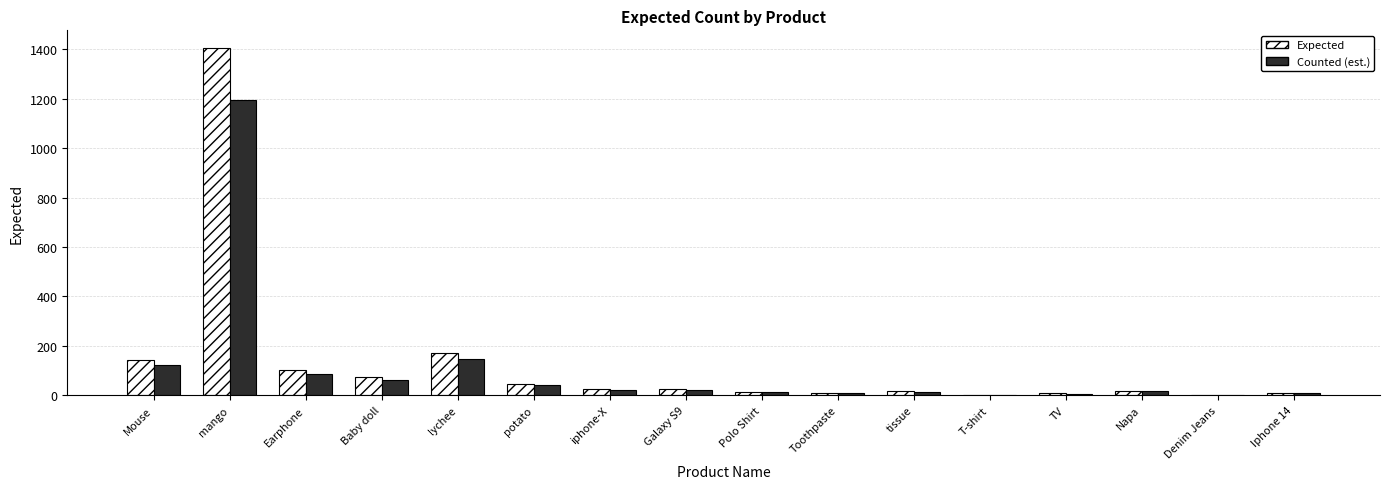

The Counted (est.) series shows 233.3 at lychee. True or false?

False